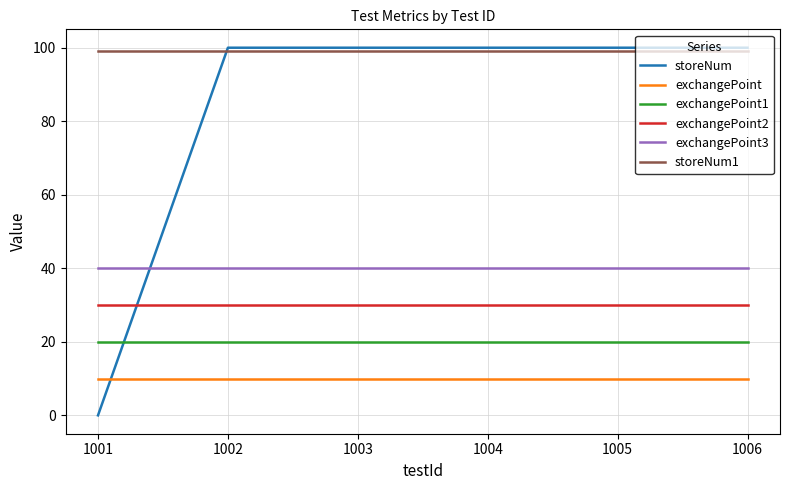

Reading left to right, what are all the values shown in this chart?

storeNum: 0	100	100	100	100	100
exchangePoint: 10	10	10	10	10	10
exchangePoint1: 20	20	20	20	20	20
exchangePoint2: 30	30	30	30	30	30
exchangePoint3: 40	40	40	40	40	40
storeNum1: 99	99	99	99	99	99